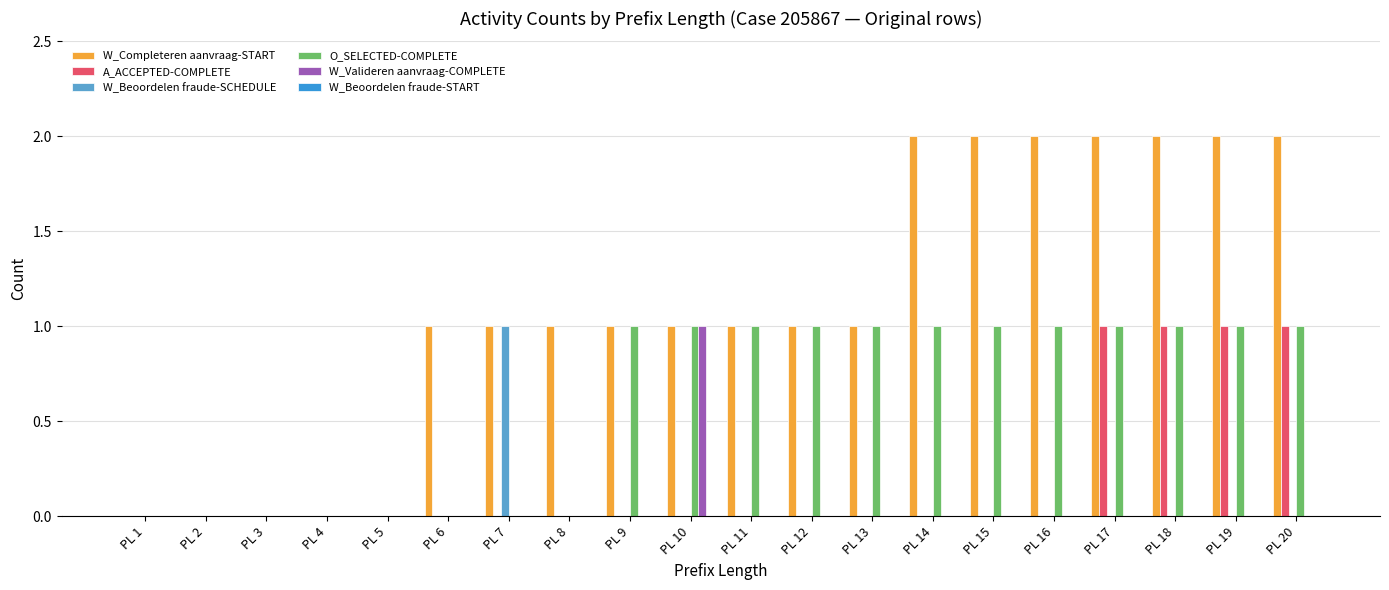

How many groups of bars are there?

20